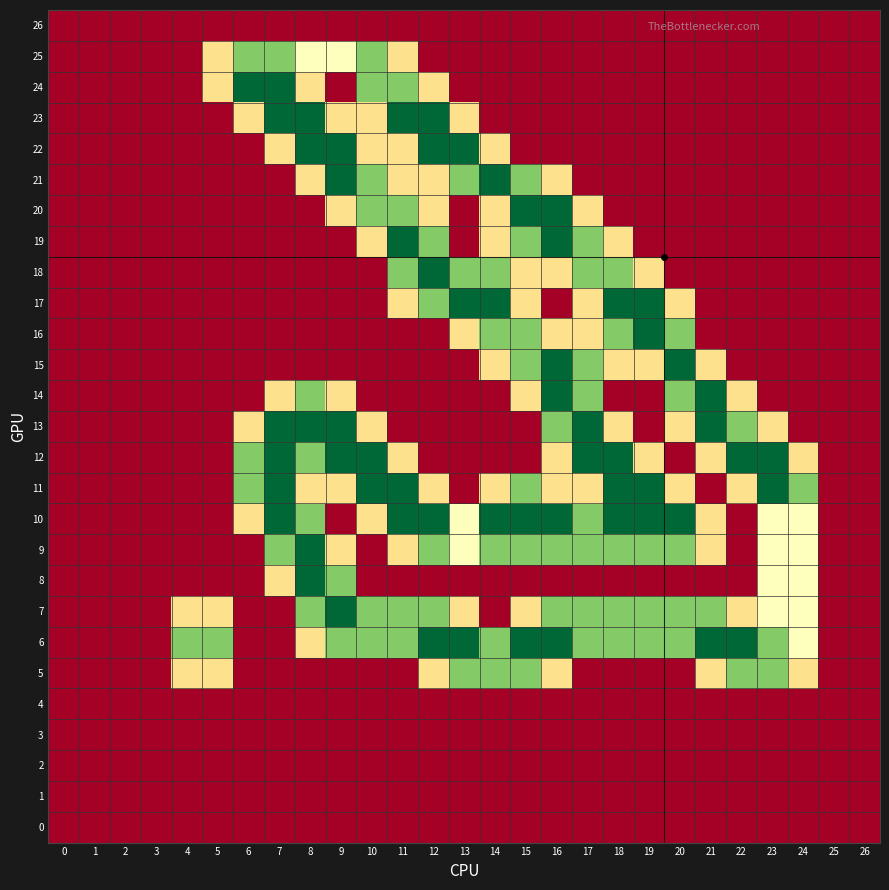

What is the spread (max minus min) of values at 6?

2.0